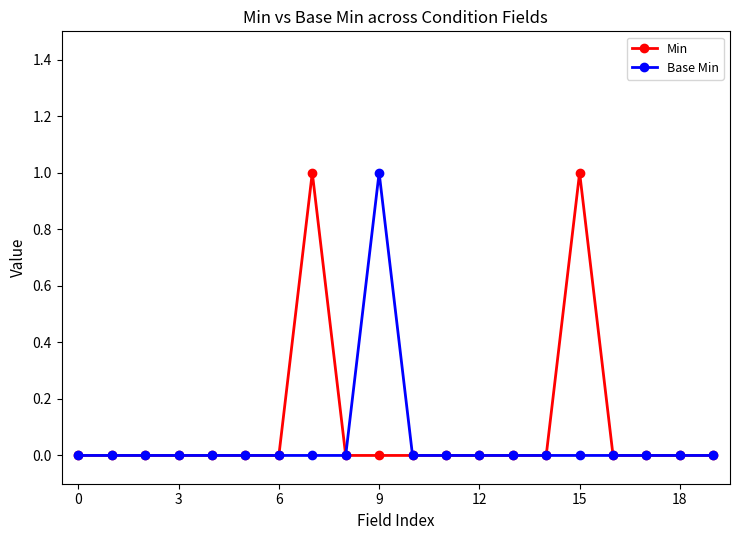

True or false: Base Min has more than 2 points higher than both neighbors.

False